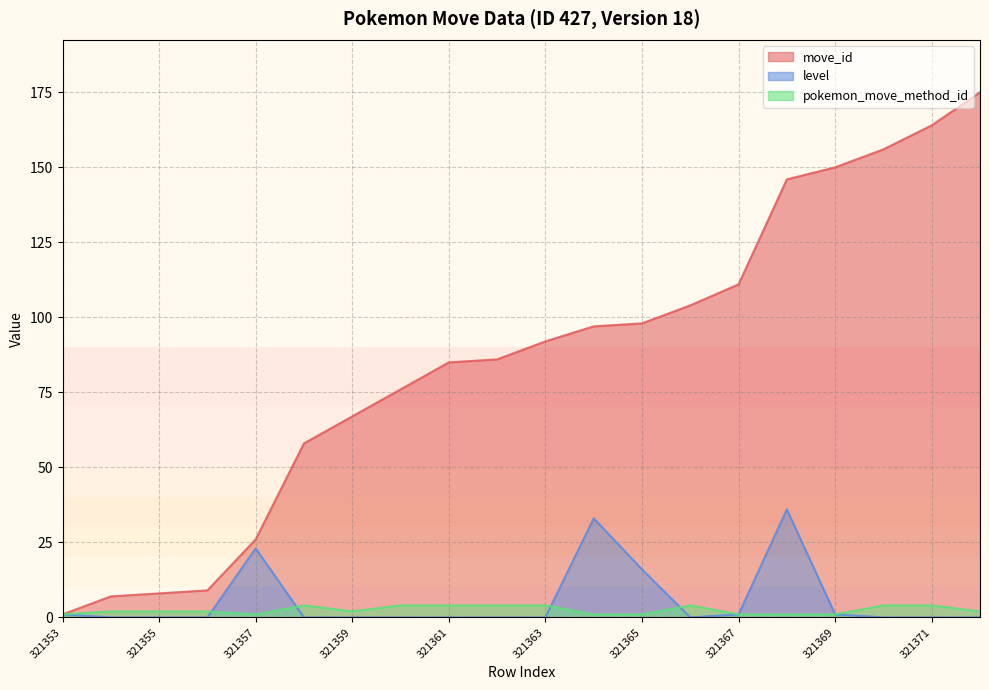

Which series has the largest total across all categories?

move_id